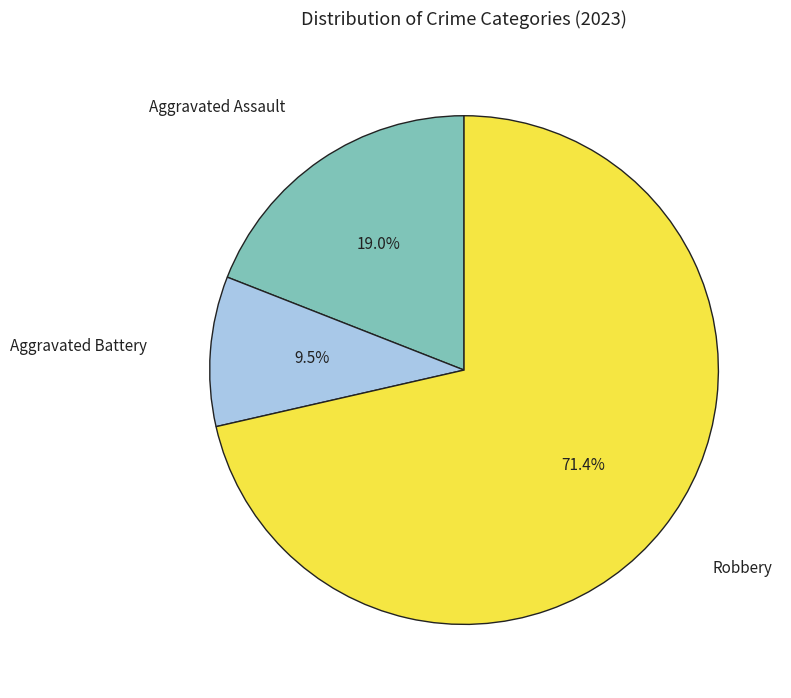

Between Aggravated Battery and Robbery, which is larger?

Robbery